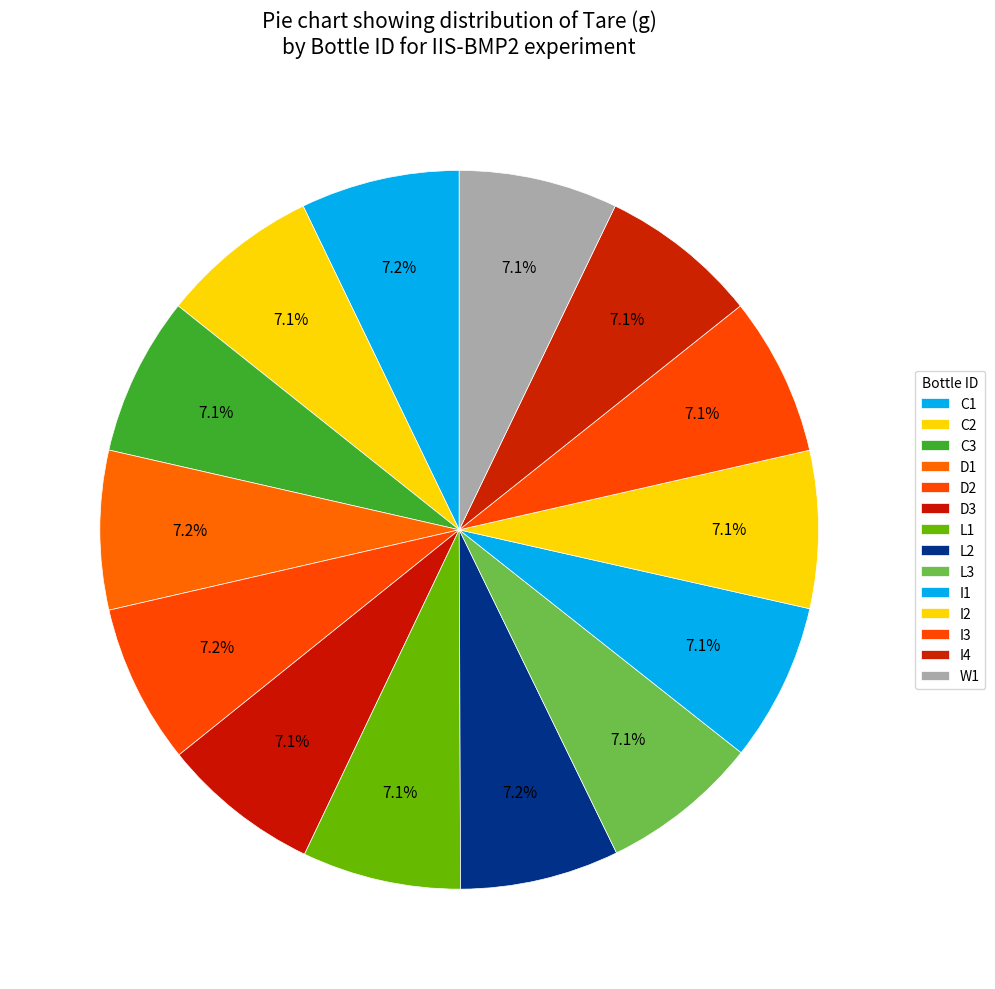

Which category has the biggest portion of the pie?

D2